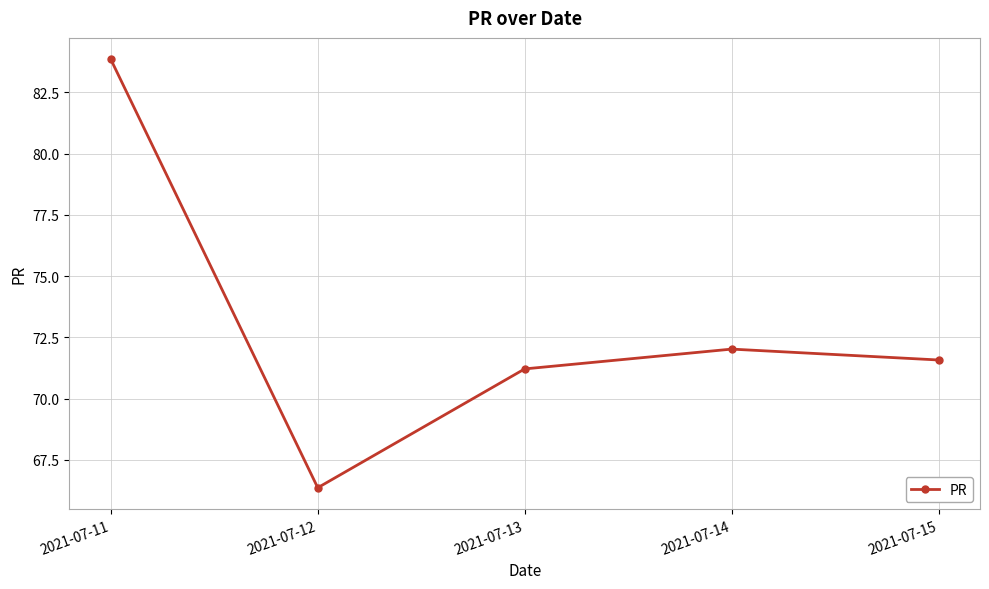

Count the number of values greater than 71.

4